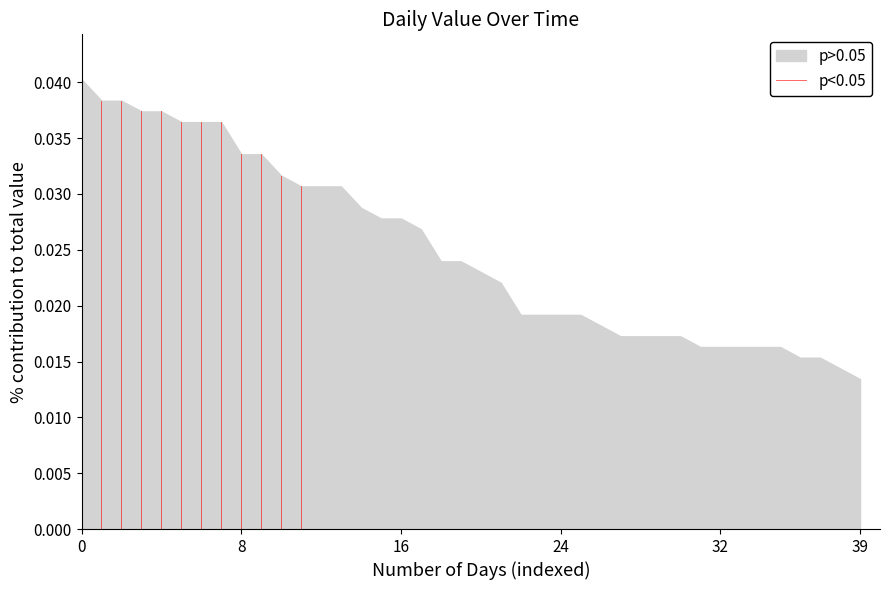

True or false: the data shows 0.0 at 0.

True